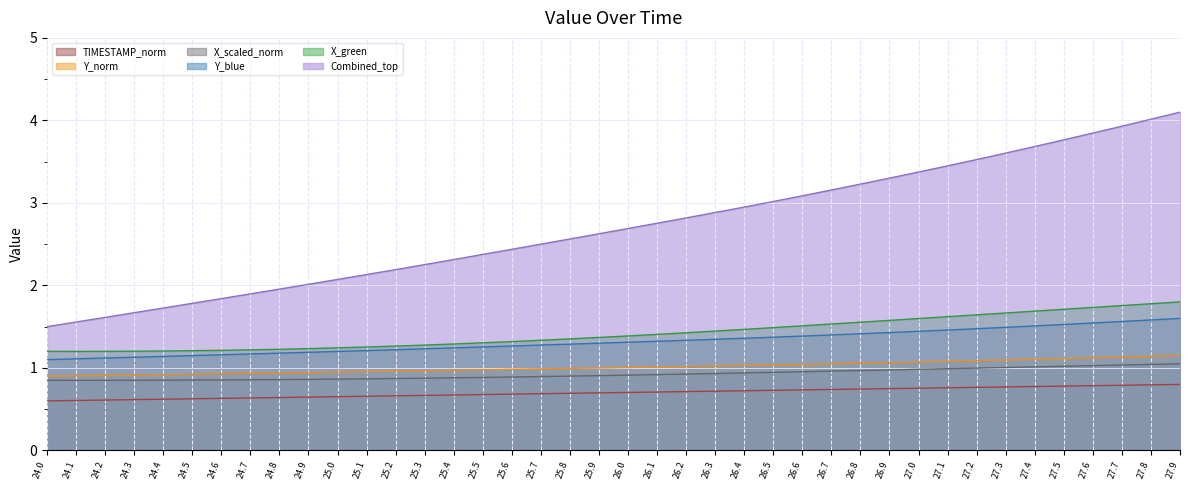

Which series has the largest total across all categories?

Combined_top